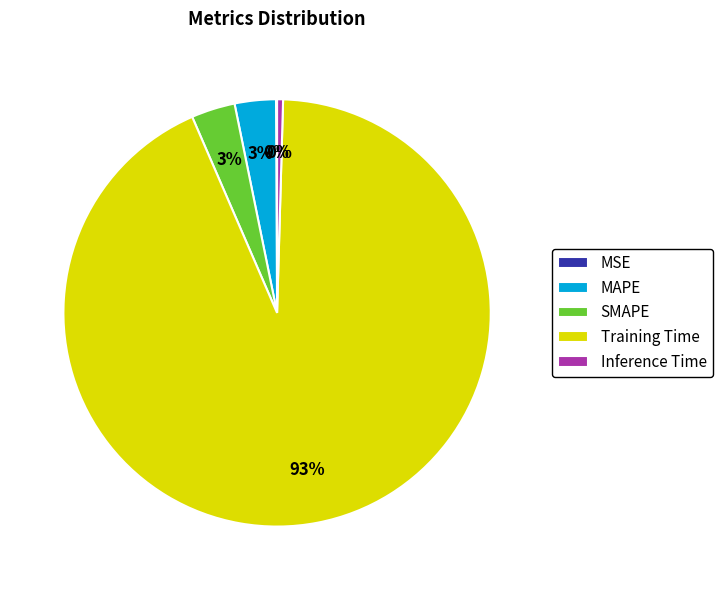

Does Training Time represent more than half of the total?

Yes